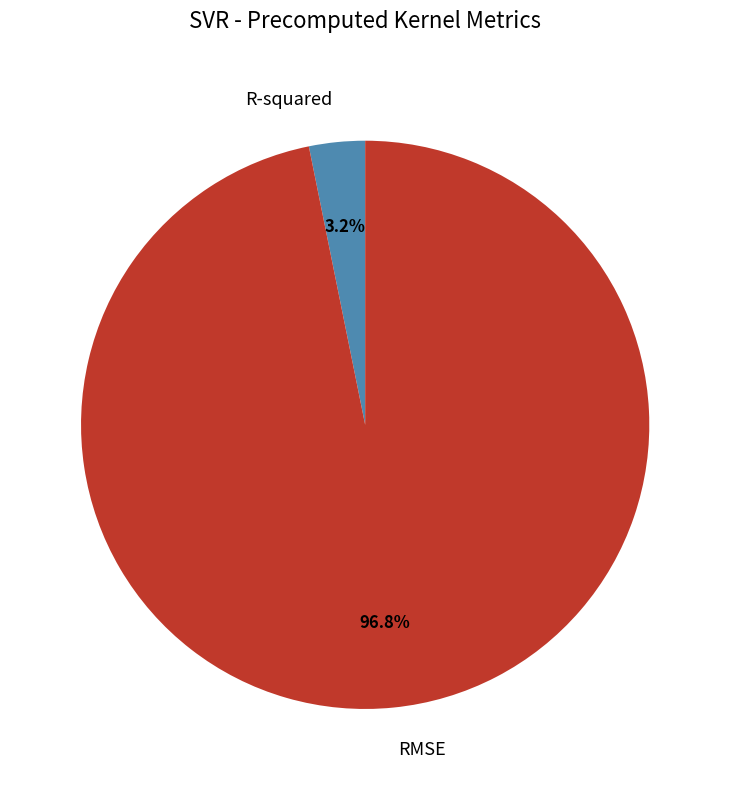

Is there a majority slice in this chart?

Yes